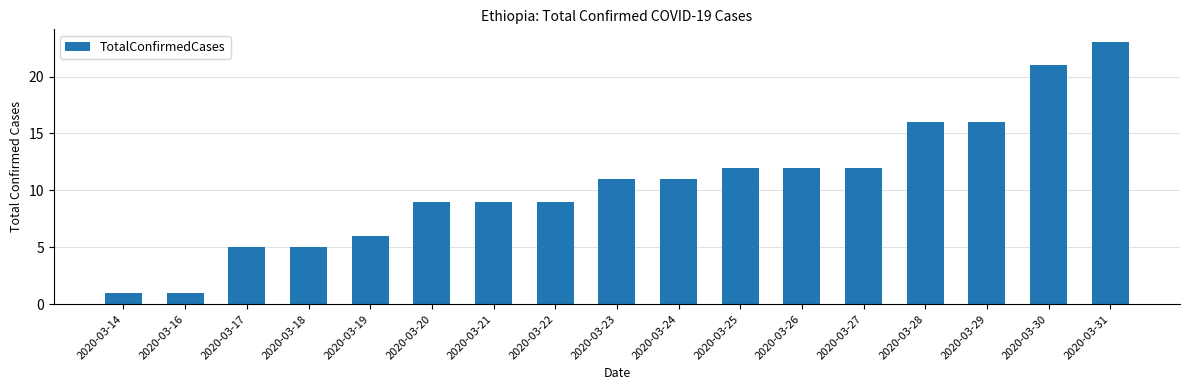

What is the change in value from 2020-03-18 to 2020-03-24?

+6